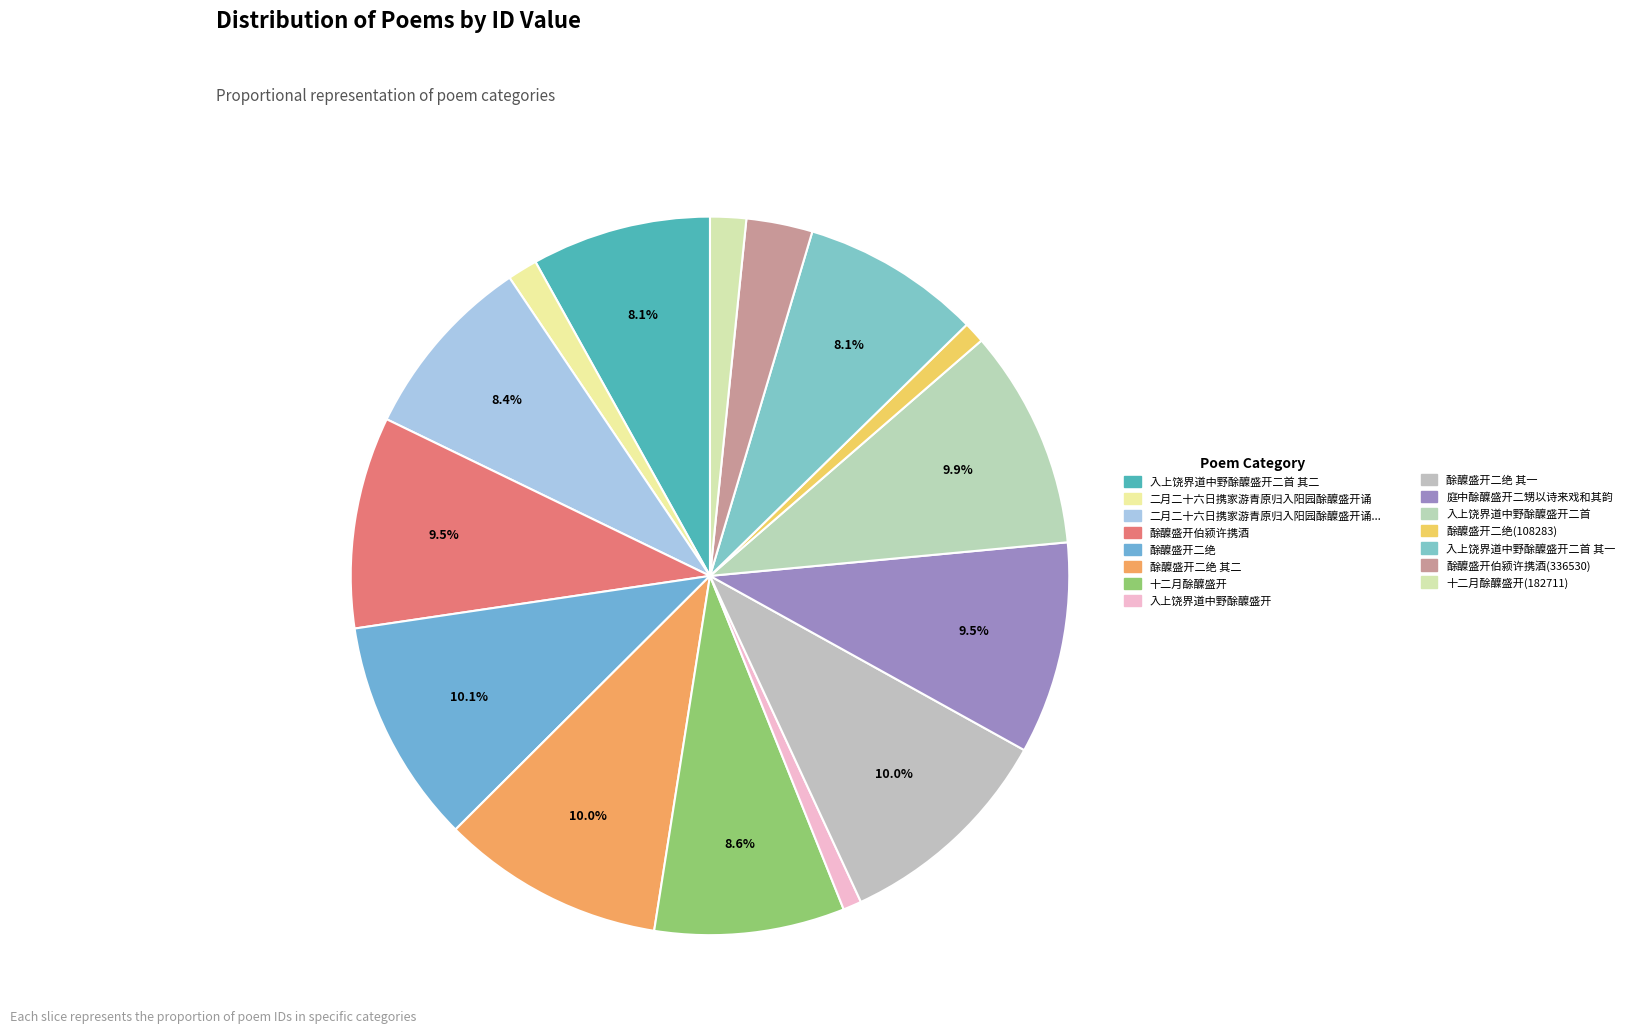

How many slices are in this pie chart?

15